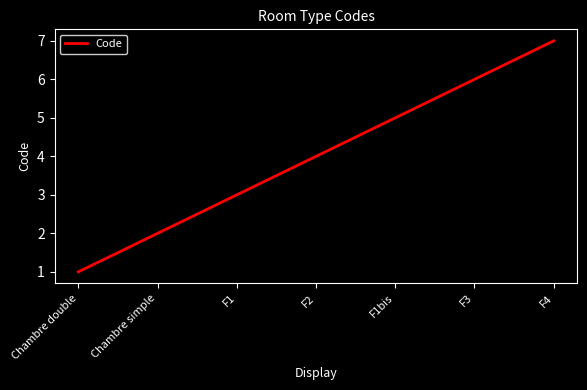

Reading left to right, what are all the values shown in this chart?

1	2	3	4	5	6	7